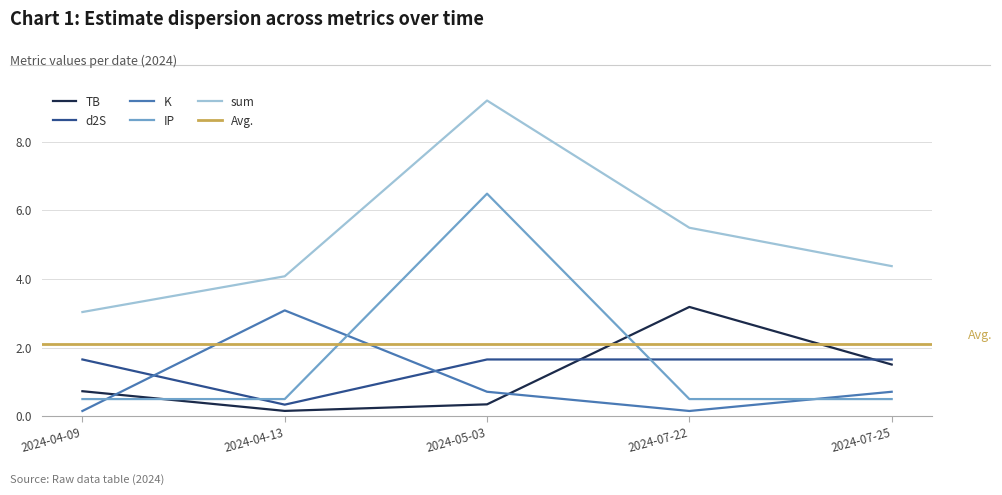

At how many categories does at least one series exceed 0?

5